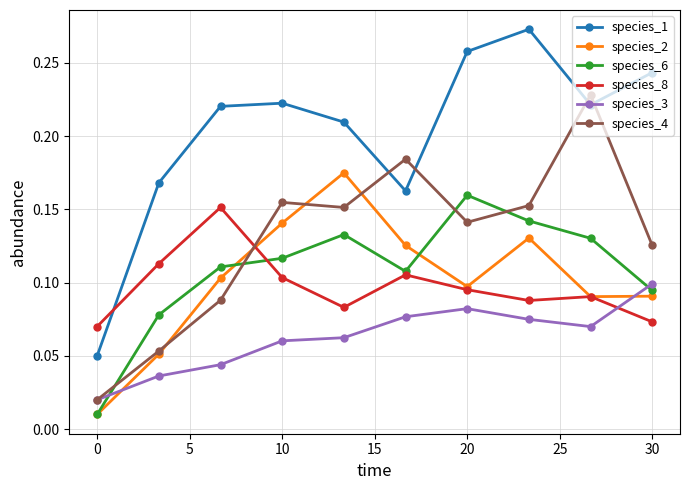

How many intersections are there between species_2 and species_3?

2